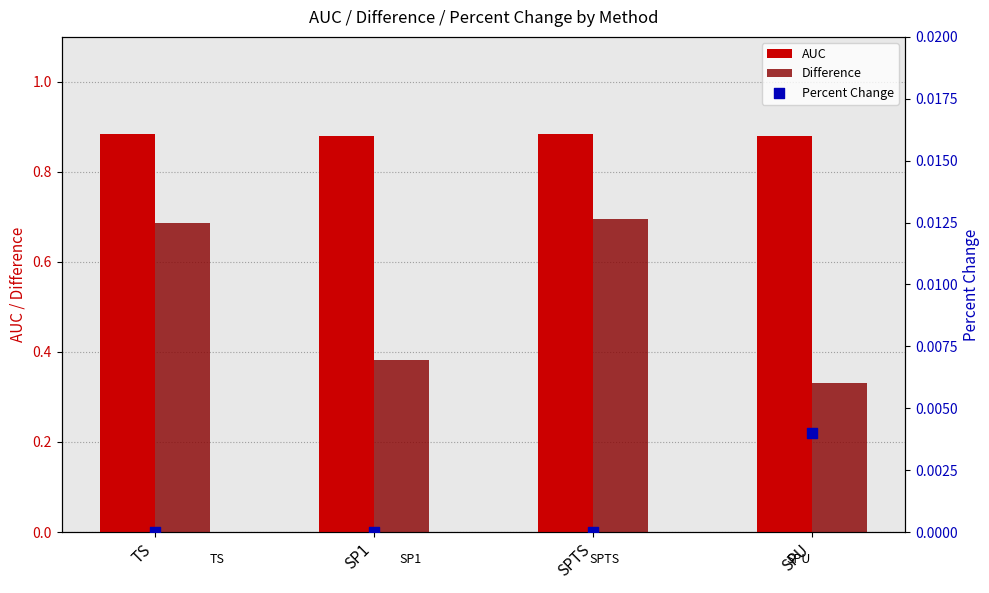

Which series contains the lowest Y value?

Percent Change